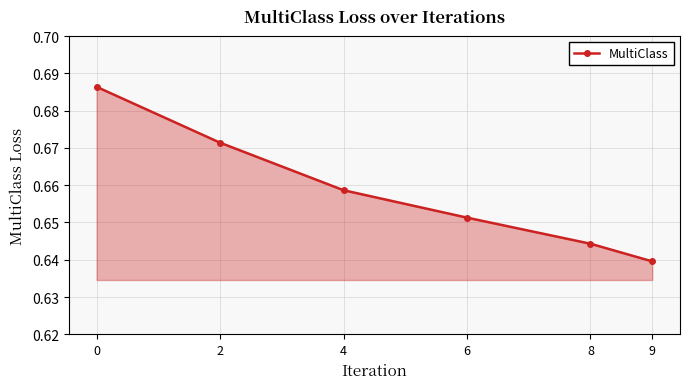

True or false: there are more than 0 points higher than both neighbors.

False